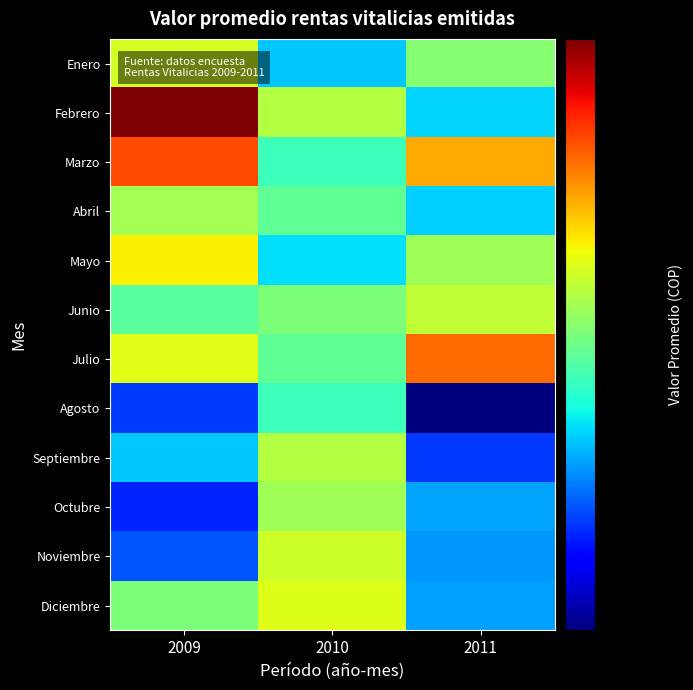

At how many categories does at least one series exceed 193735414?

1